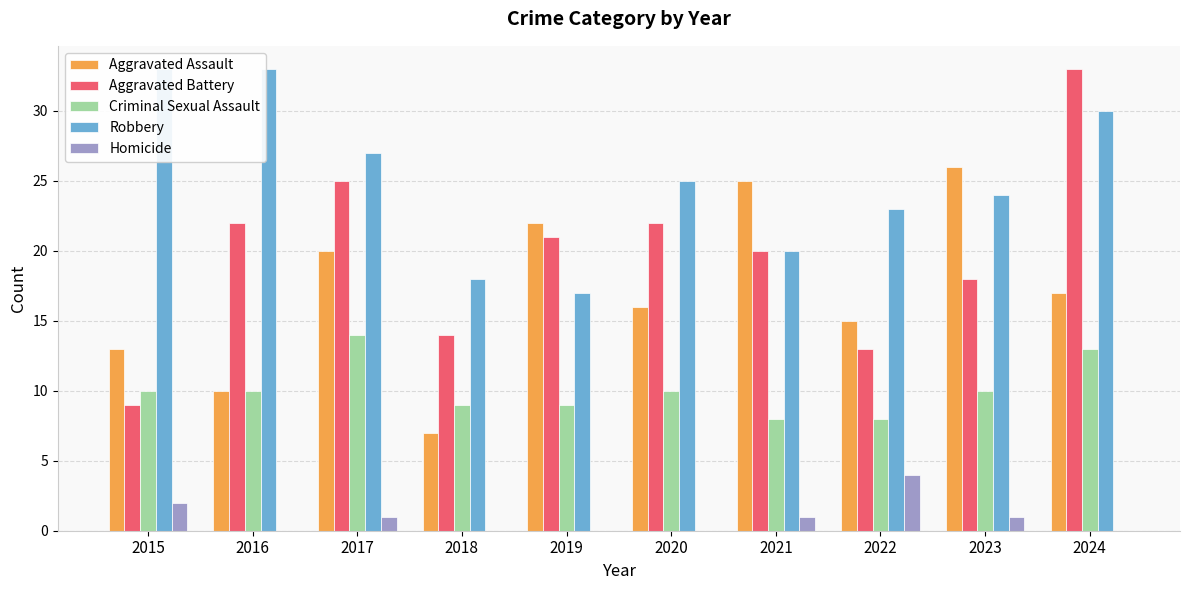

Does the chart contain any negative values?

No